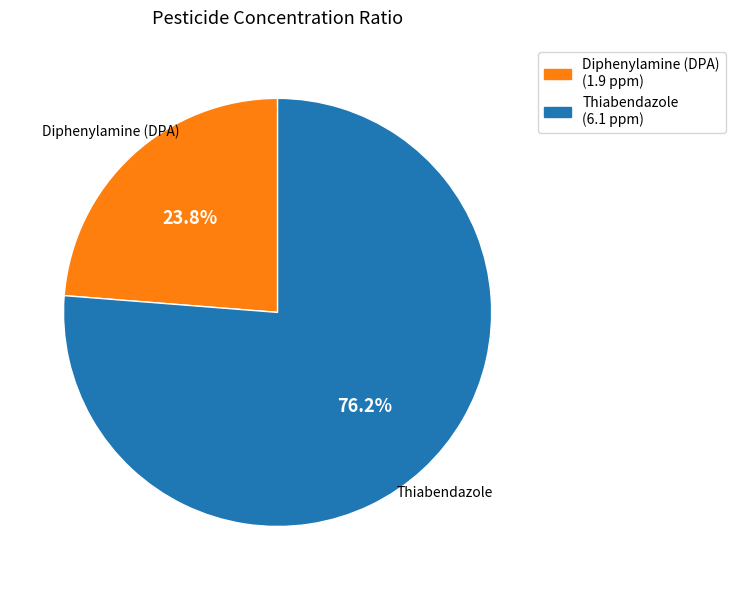

Does any single category account for the majority?

Yes